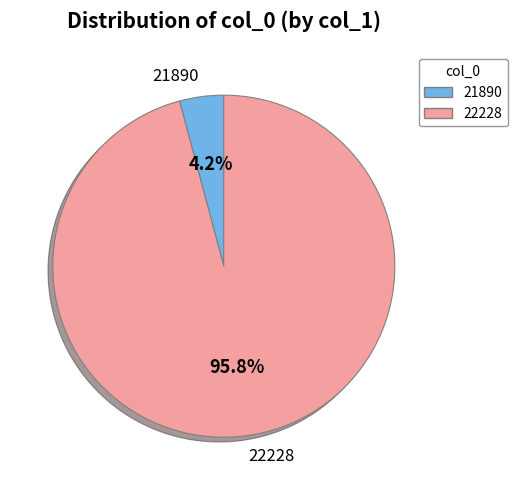

Rank the categories by value from highest to lowest.

22228, 21890